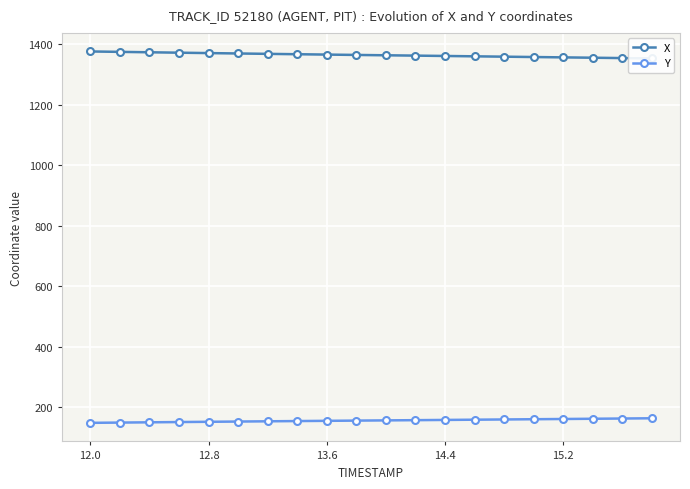

What is the lowest value of the Y series?

148.6